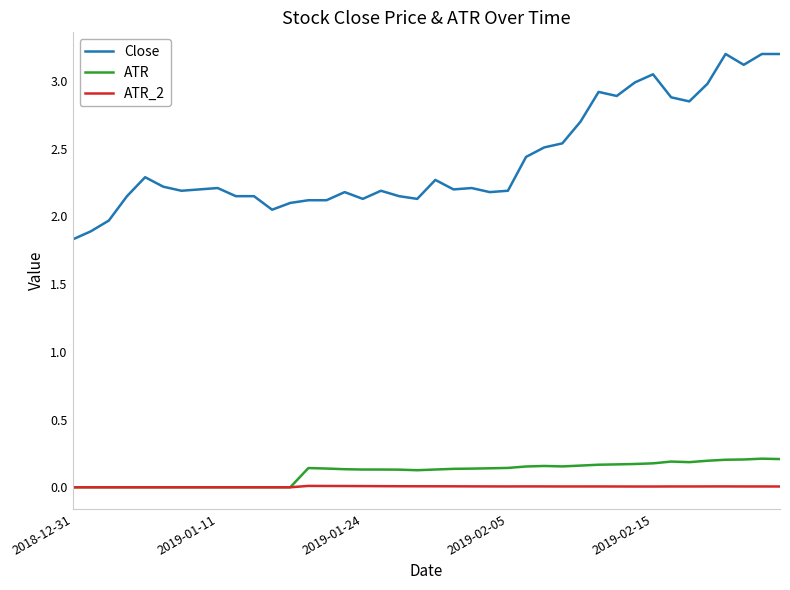

True or false: ATR and Close intersect in this chart.

False